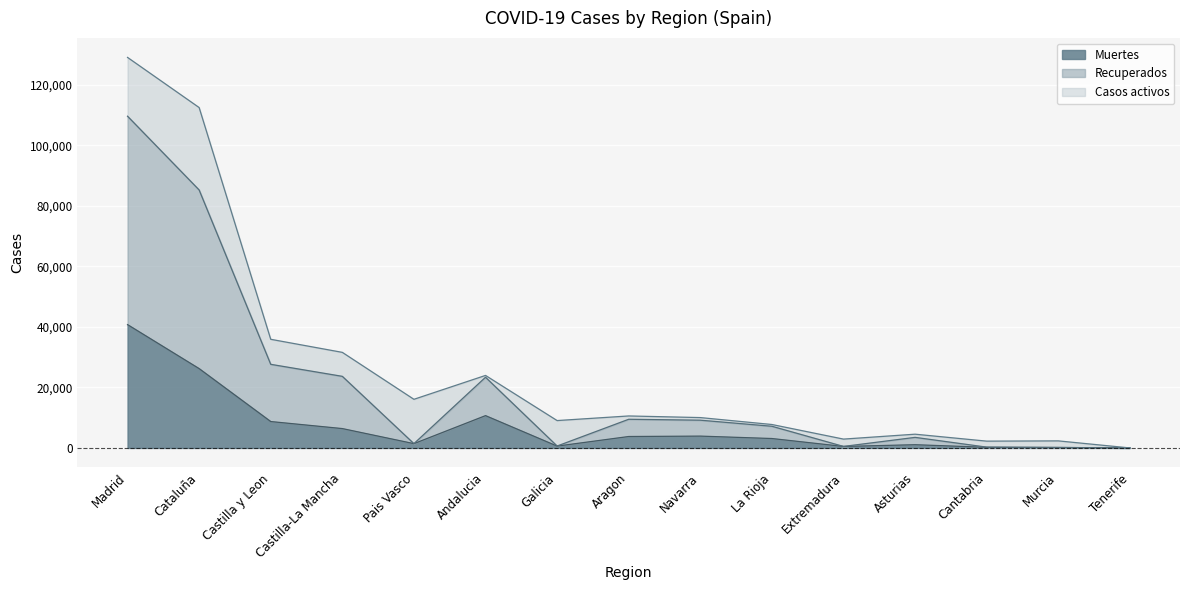

At which category is the sum across all series the highest?

Madrid